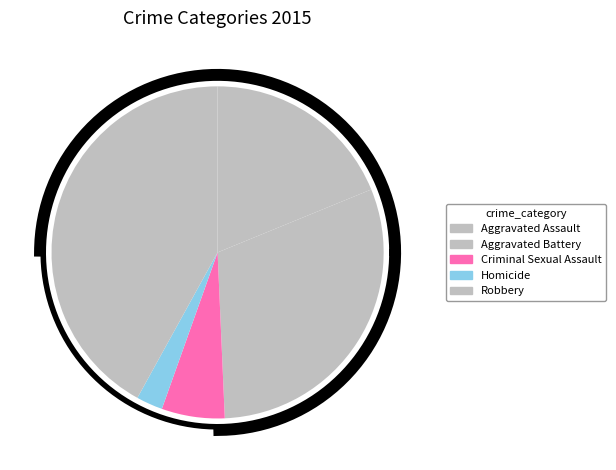

What is the ratio of the value at Aggravated Assault to the value at Aggravated Battery?

0.6